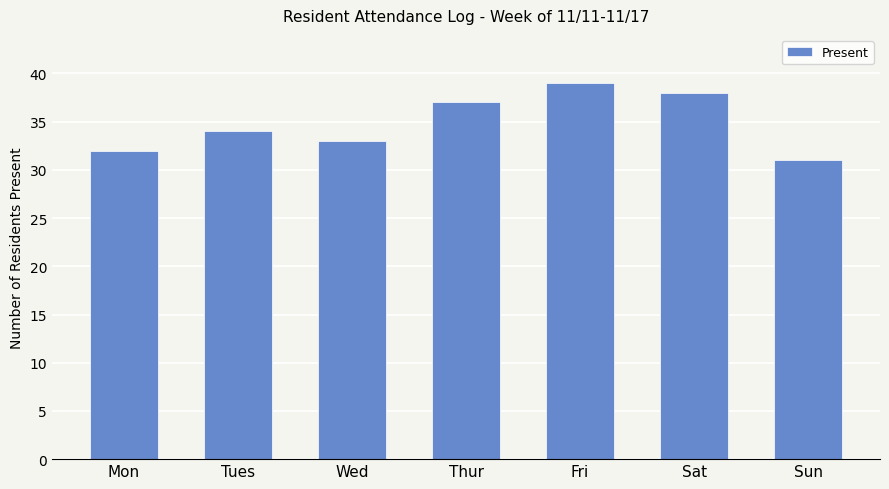

What is the sum of all values?

244